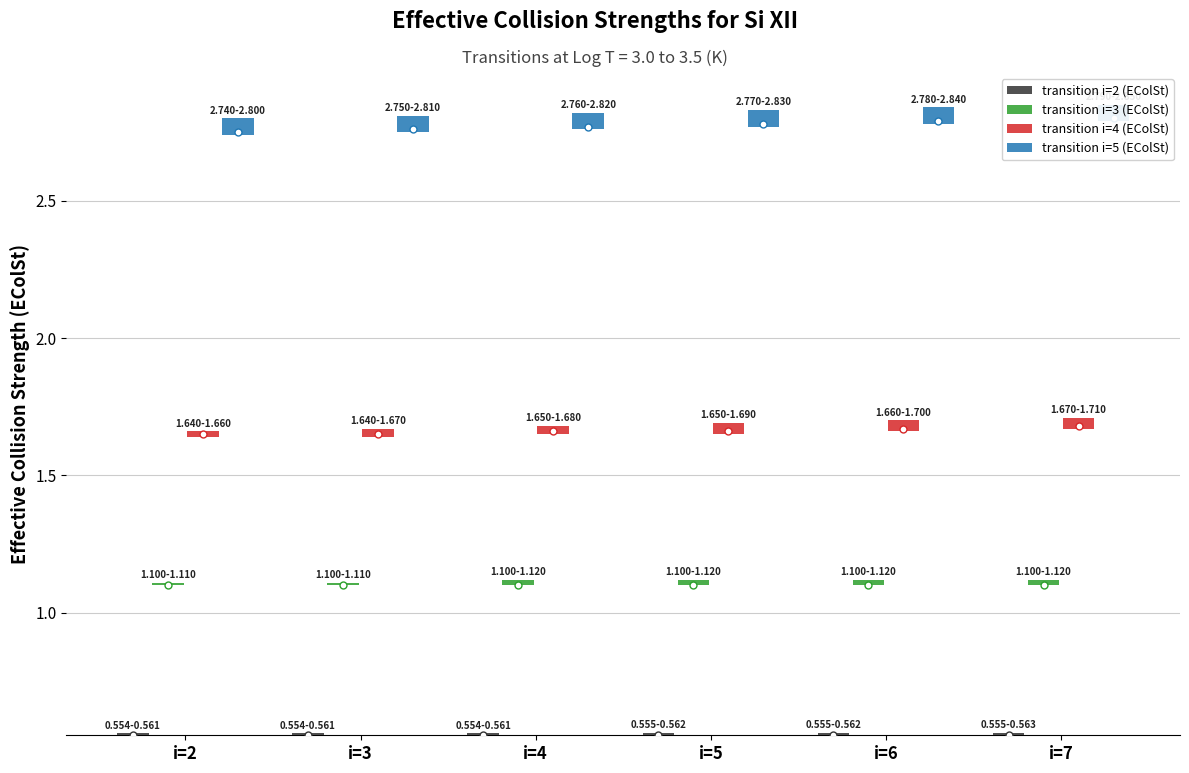

At which category does the chart reach its minimum across all series?

i=2